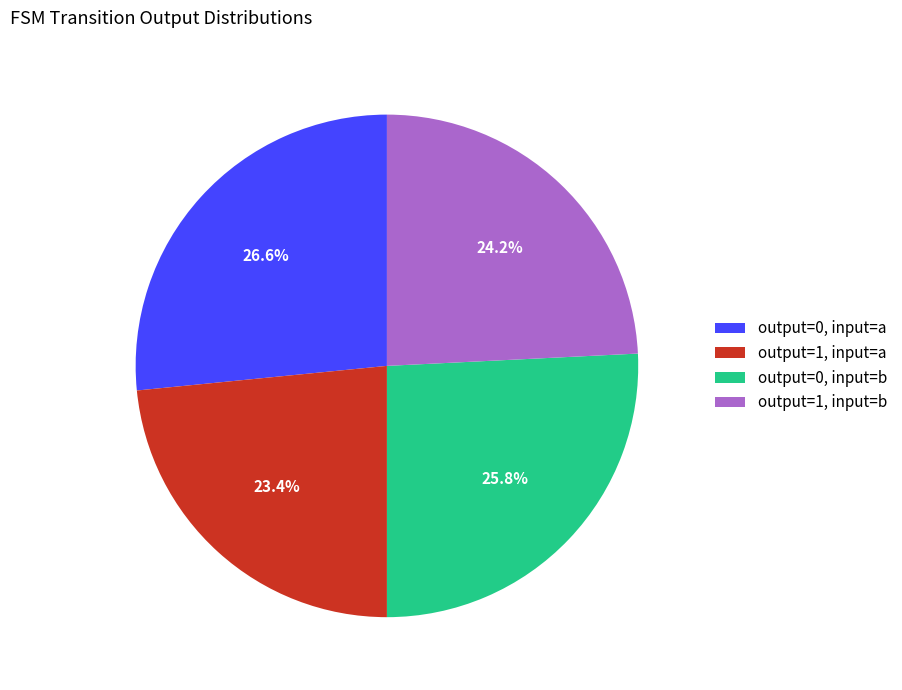

What percentage do output=1, input=b and output=0, input=b together represent?

50.0%